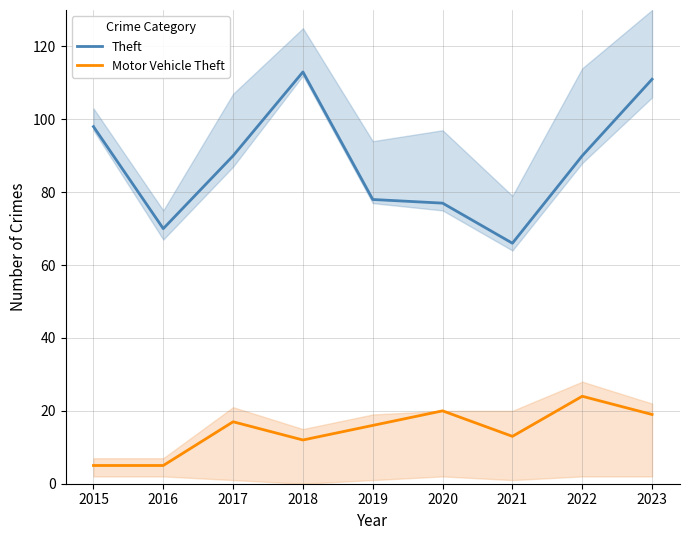

How many values in the Motor Vehicle Theft series are below 16?

4